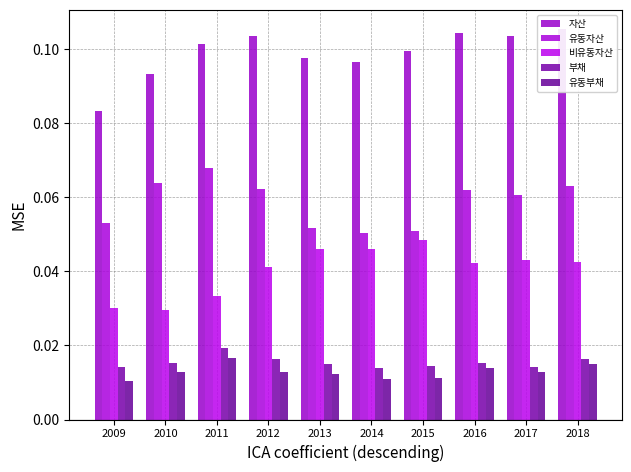

At which category is the sum across all series the highest?

2018